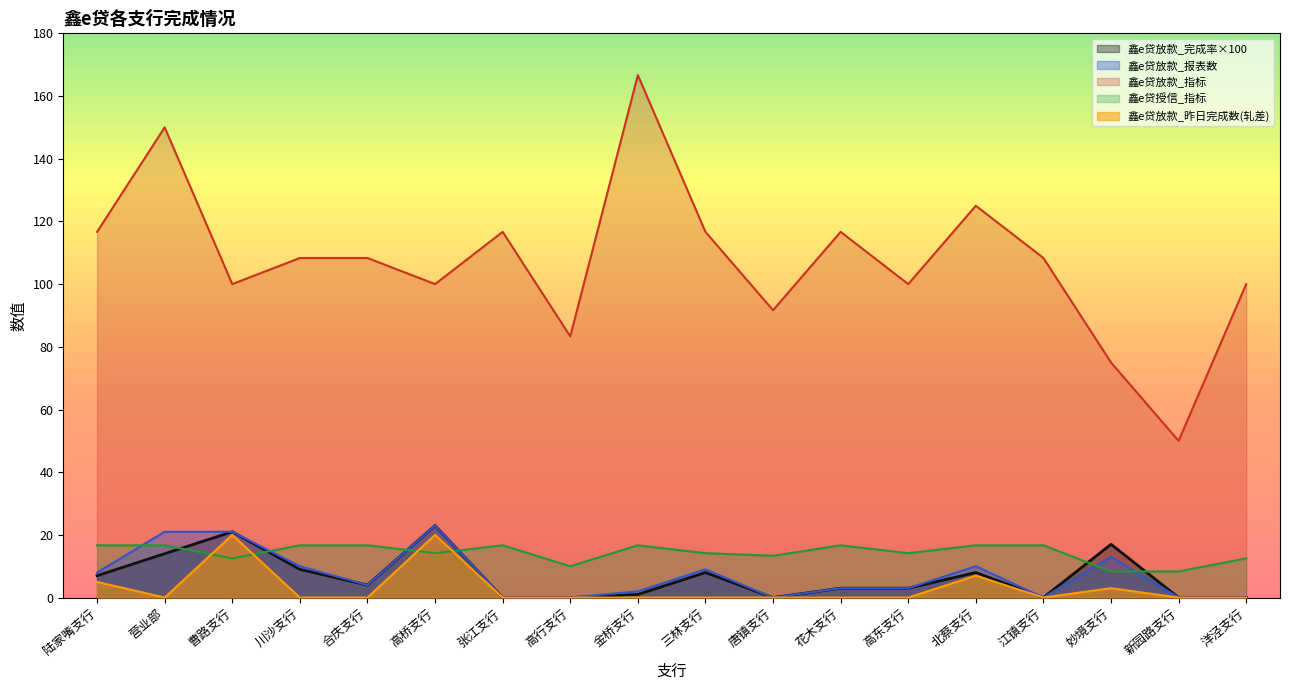

What is the average value of the 鑫e贷放款_指标 series?

107.4